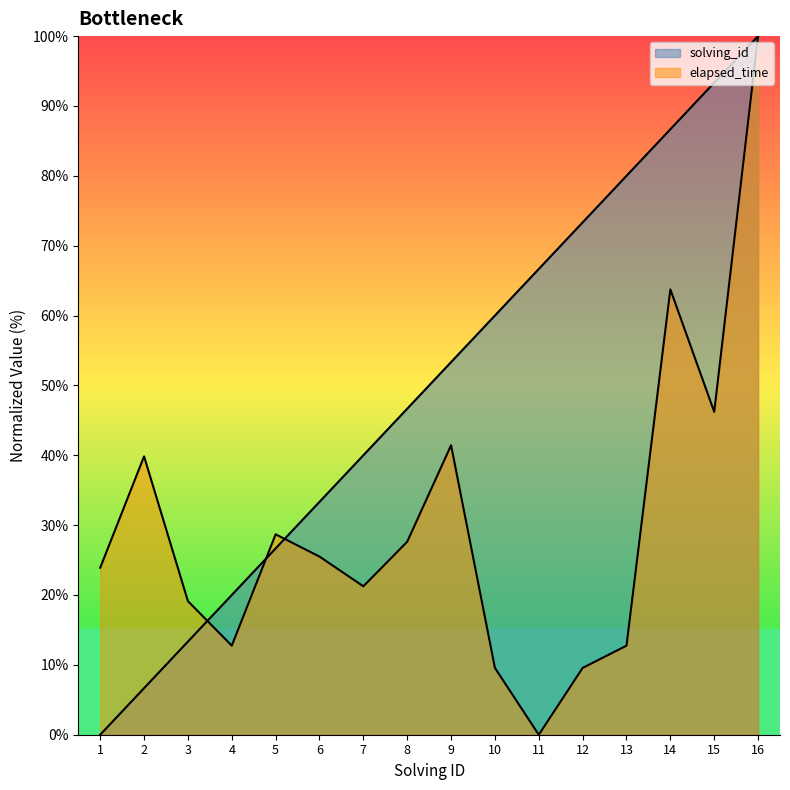

True or false: solving_id and elapsed_time intersect in this chart.

True